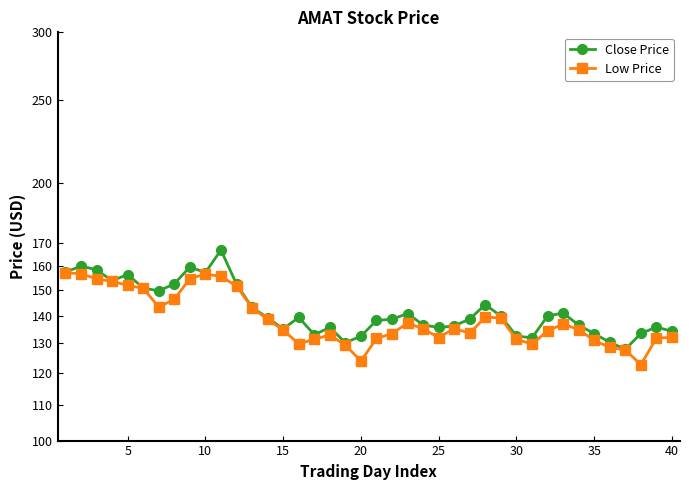

True or false: Close Price has a value of 221.1 at 10.

False